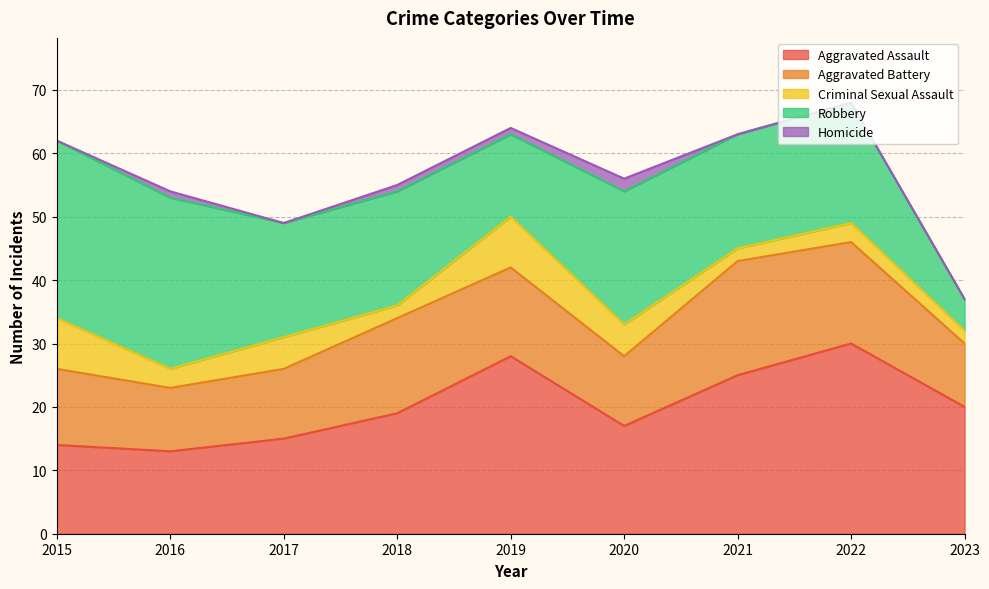

What is the difference between the maximum and minimum values in the Homicide series?

2